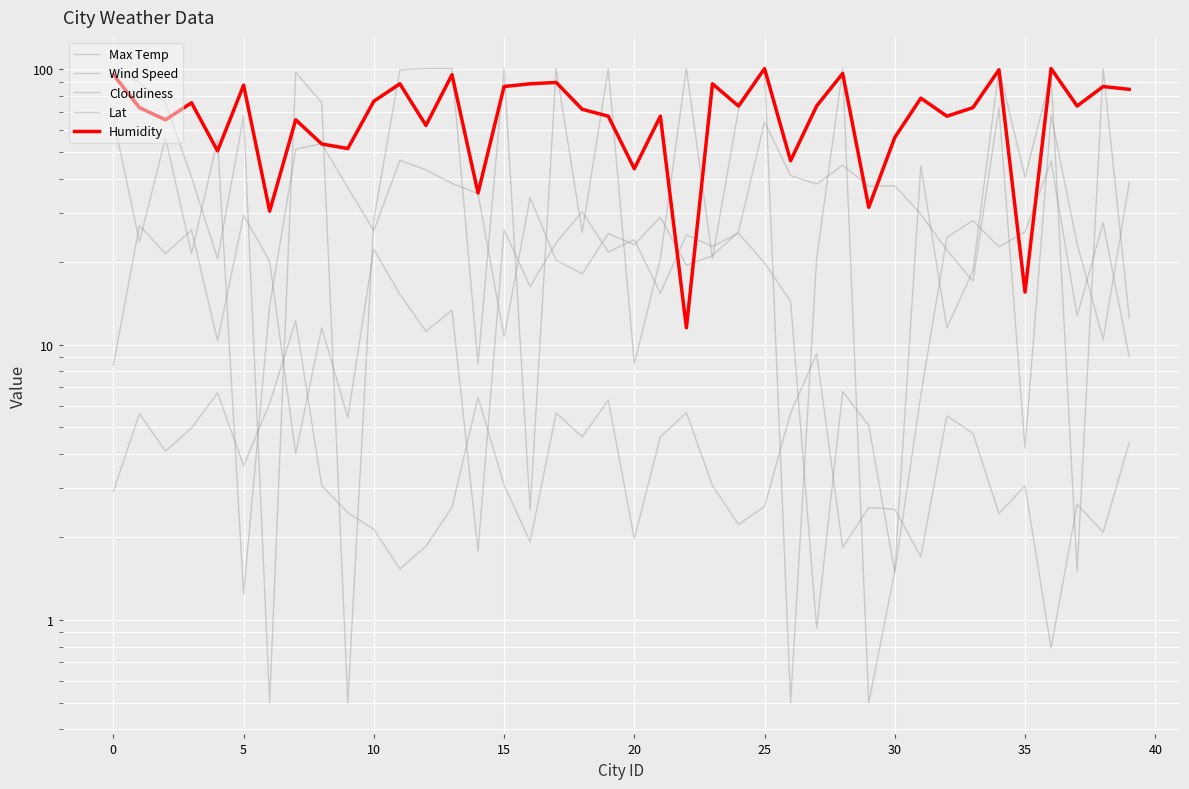

Is it true that Lat equals 56.2 at 5?

True